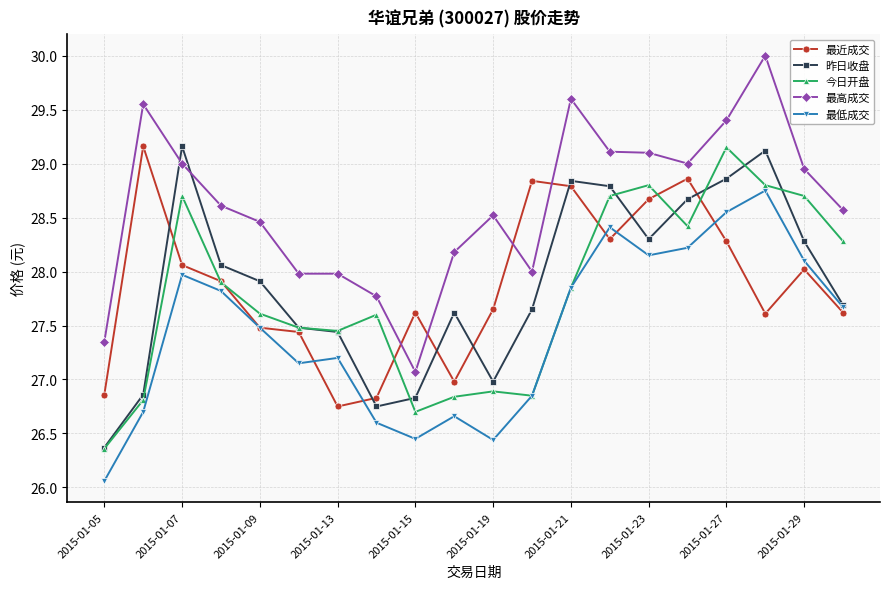

What is the value of the 最近成交 point at the 14th from the left?

28.3